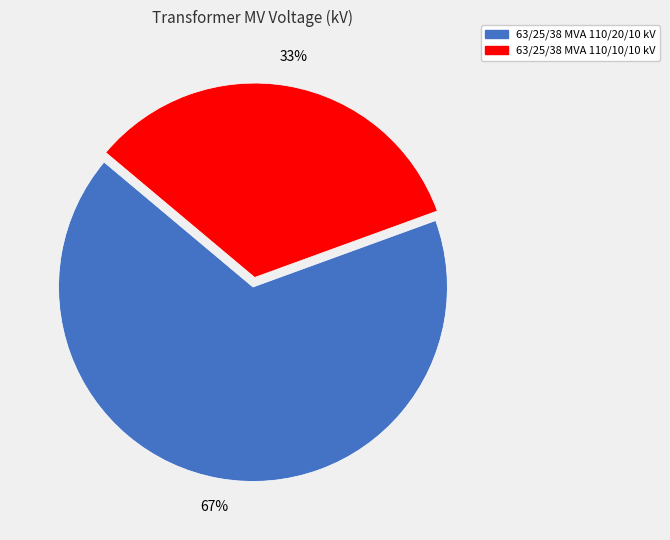

Rank the categories by value from highest to lowest.

63/25/38 MVA 110/20/10 kV, 63/25/38 MVA 110/10/10 kV